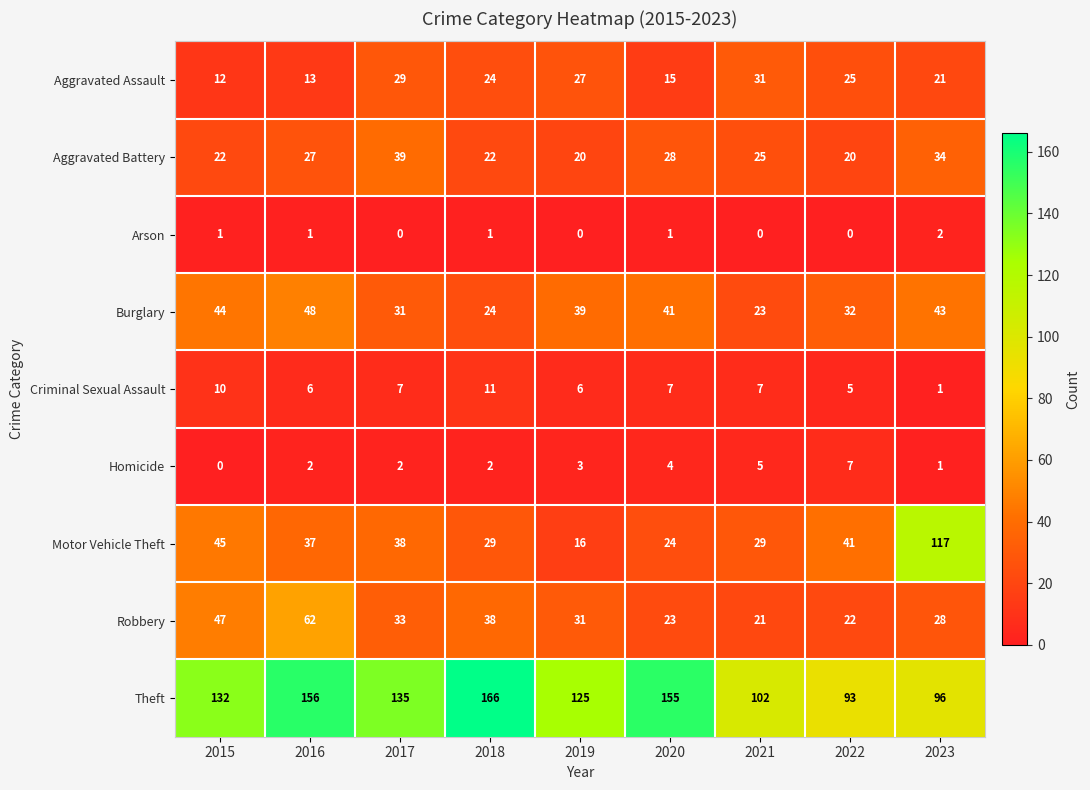

Rank the series at 2022 from lowest to highest value.

Arson, Criminal Sexual Assault, Homicide, Aggravated Battery, Robbery, Aggravated Assault, Burglary, Motor Vehicle Theft, Theft